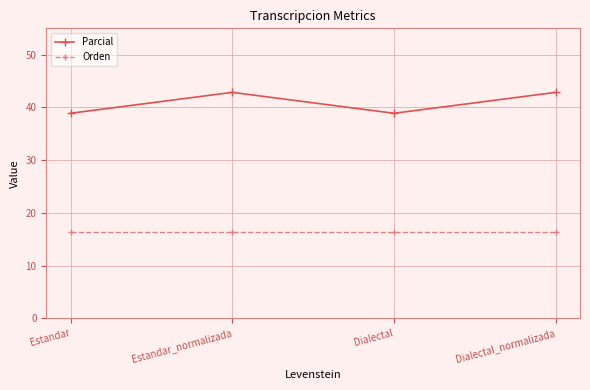

How many lines are shown in the chart?

2